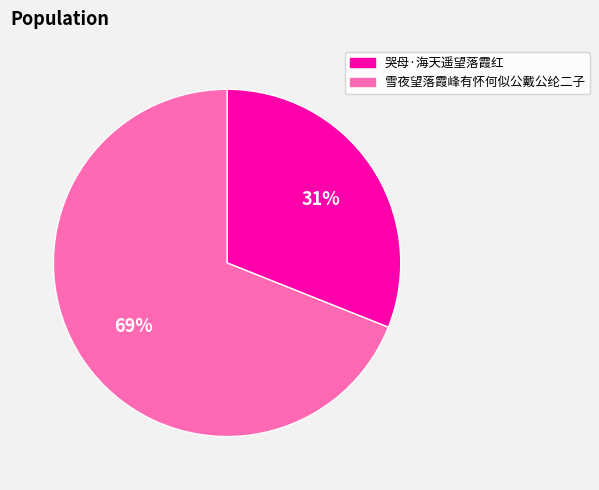

Rank the categories by value from lowest to highest.

哭母·海天遥望落霞红, 雪夜望落霞峰有怀何似公戴公纶二子